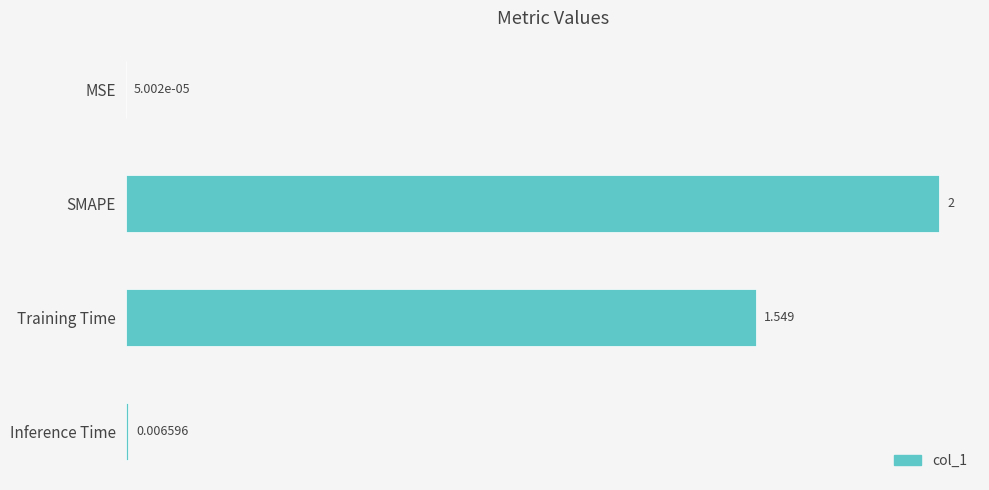

Which label corresponds to the largest value in the chart?

SMAPE